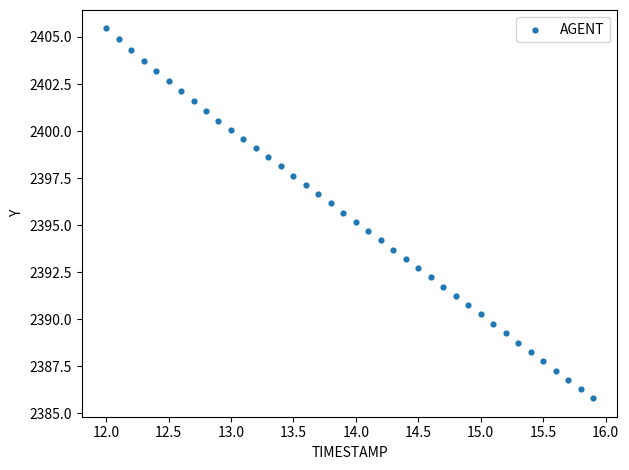

What is the range of X values (max minus min)?

3.9